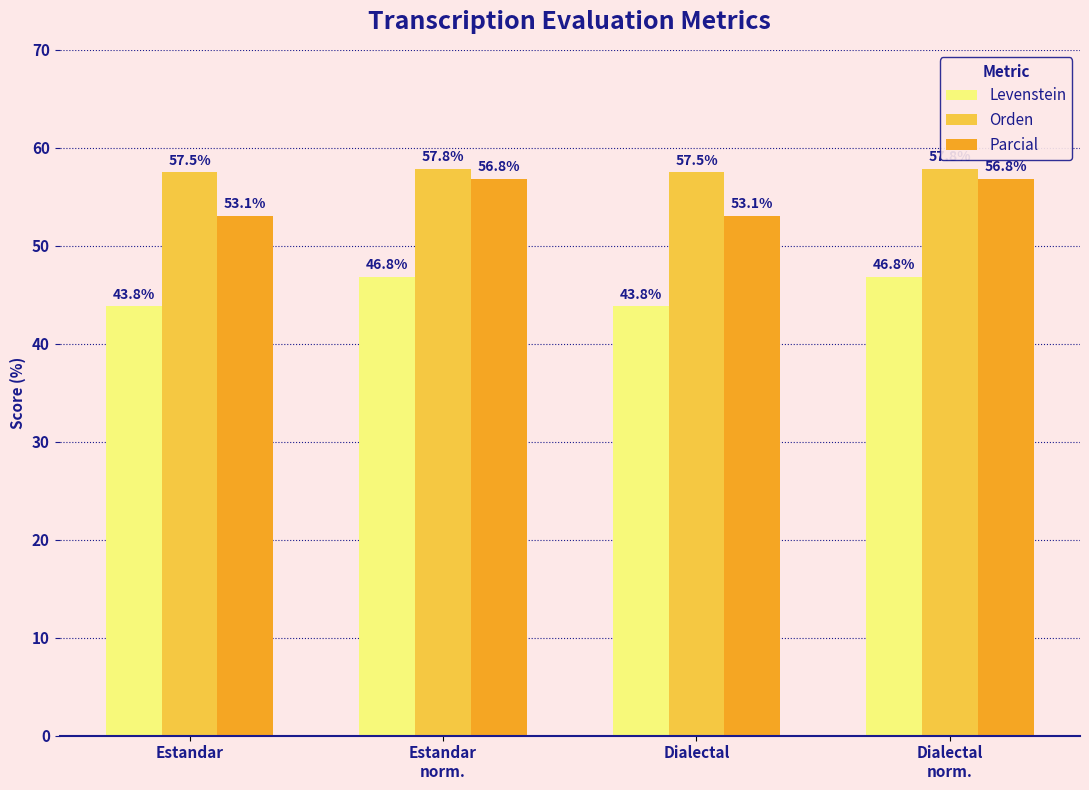

What is the average value of the Orden series?

57.7